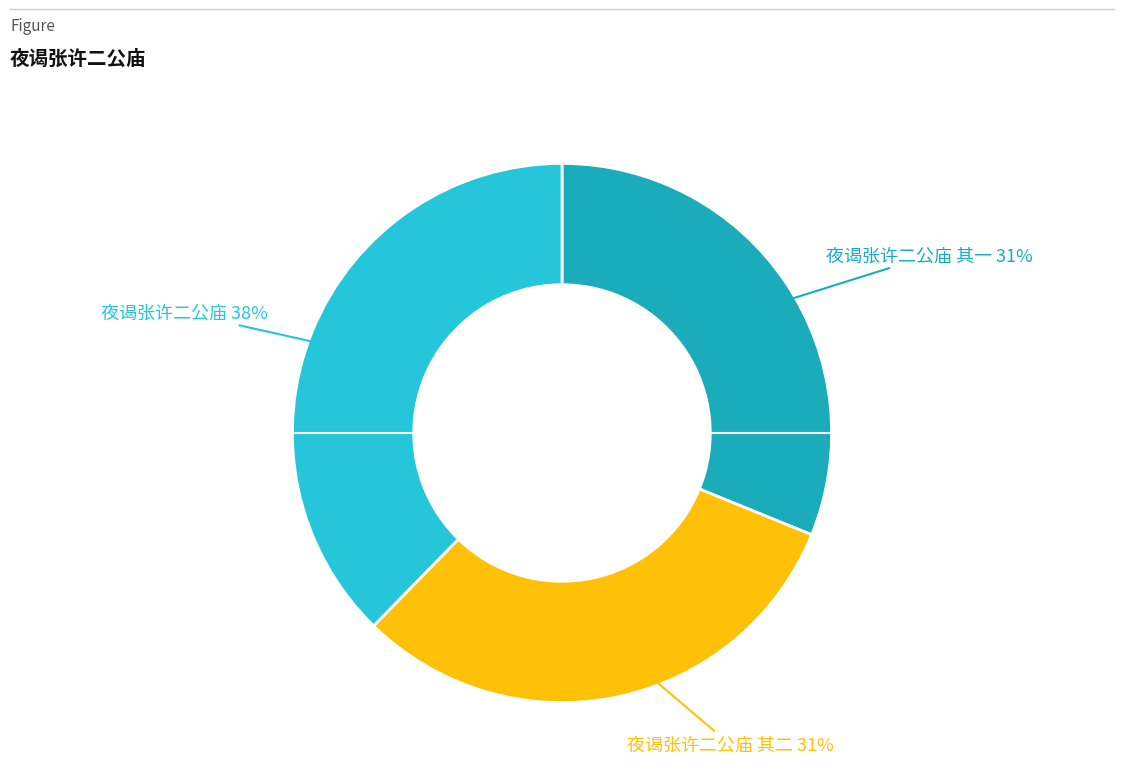

To the nearest percent, what is the difference between the largest and smallest slice percentages?

7%